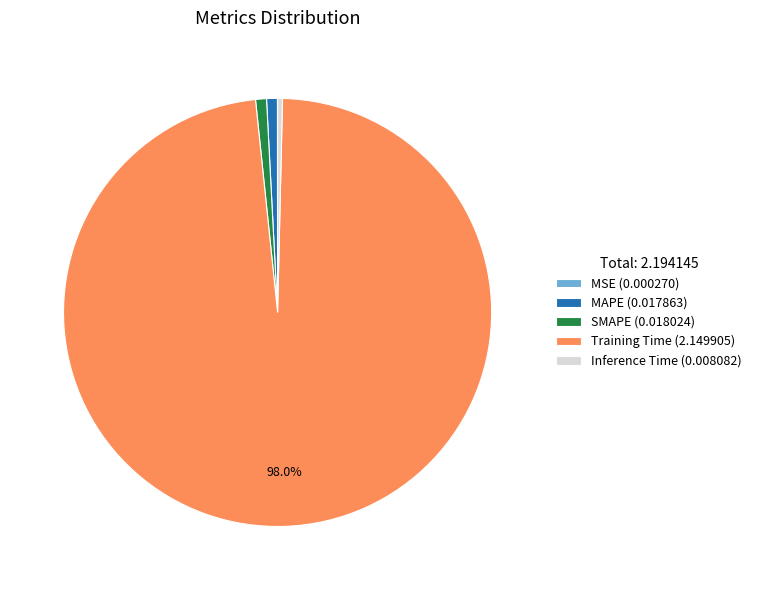

Do MAPE (0.017863) and Training Time (2.149905) together represent more than half of the pie?

Yes